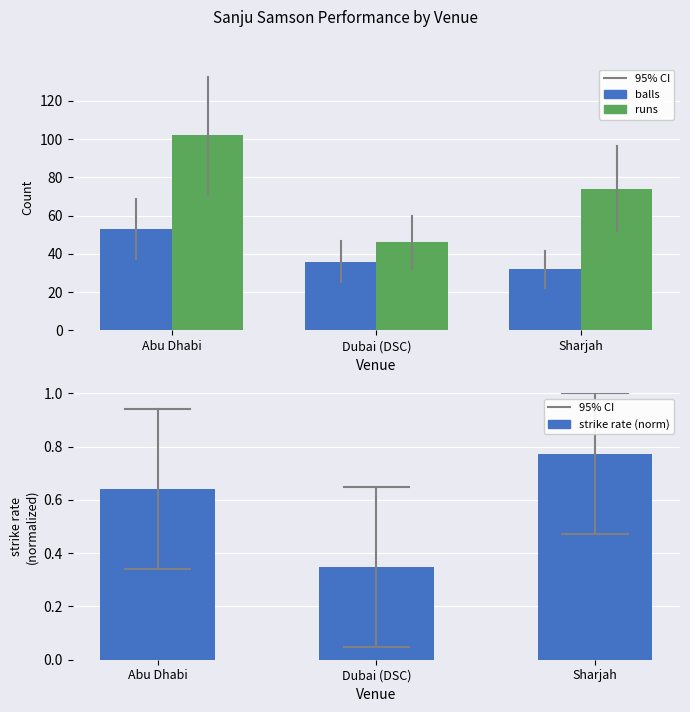

Rank the categories by runs value from lowest to highest.

Dubai (DSC), Sharjah, Abu Dhabi